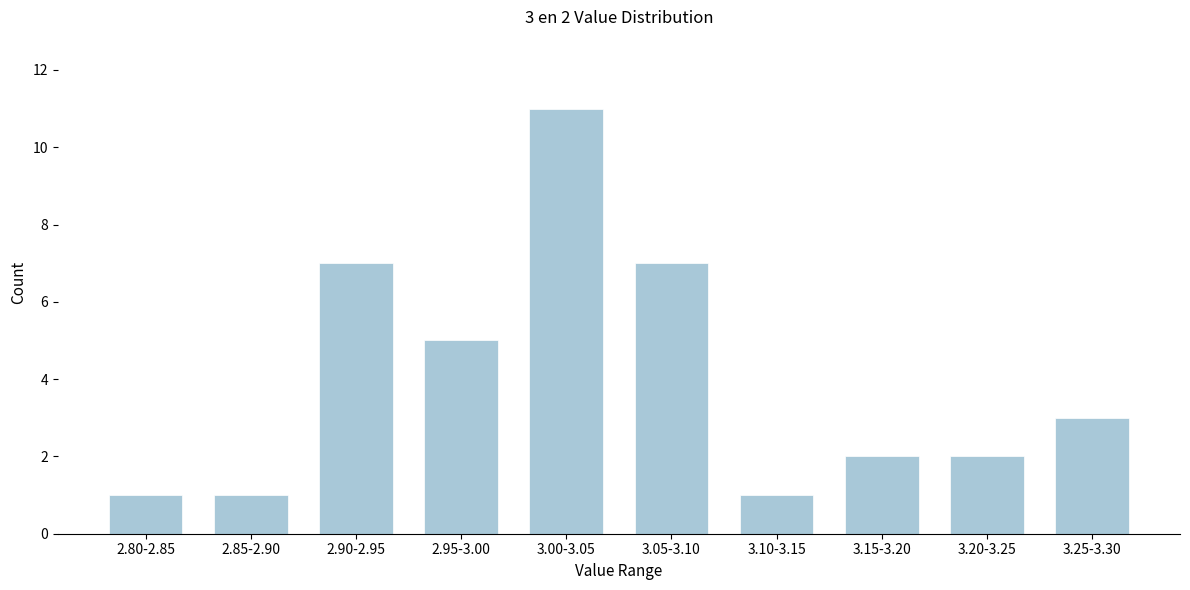

Reading right to left, list all the values displayed in this chart.

3.25-3.30=3	3.20-3.25=2	3.15-3.20=2	3.10-3.15=1	3.05-3.10=7	3.00-3.05=11	2.95-3.00=5	2.90-2.95=7	2.85-2.90=1	2.80-2.85=1